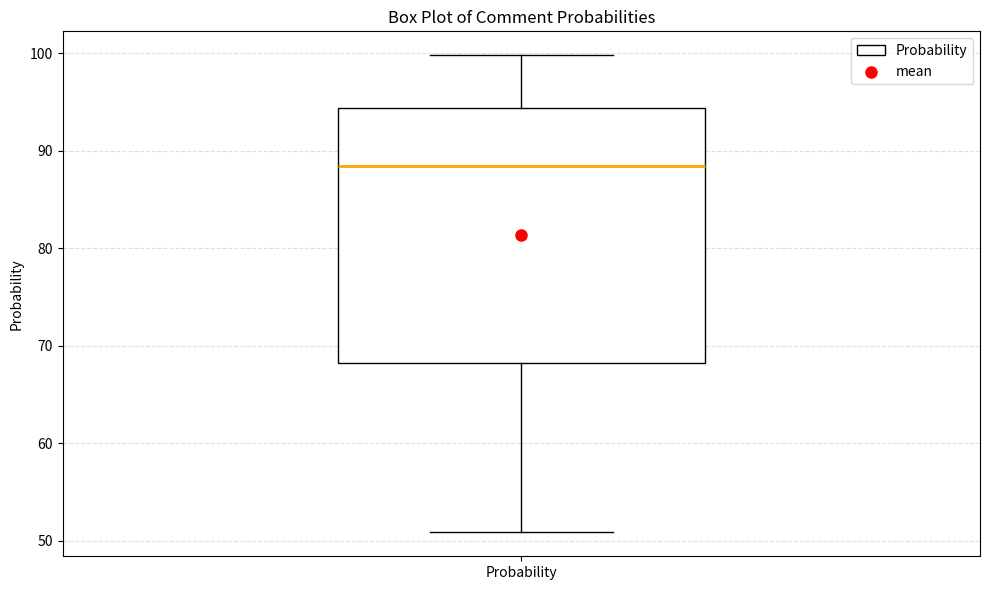

Read this box plot against the y-axis: the position of the median line, the range covered by the box, and the ends of both whiskers. The values are not printed on the chart, so give them approximately, as read against the axis.

median 88, box 68 to 94, whiskers 51 to 100